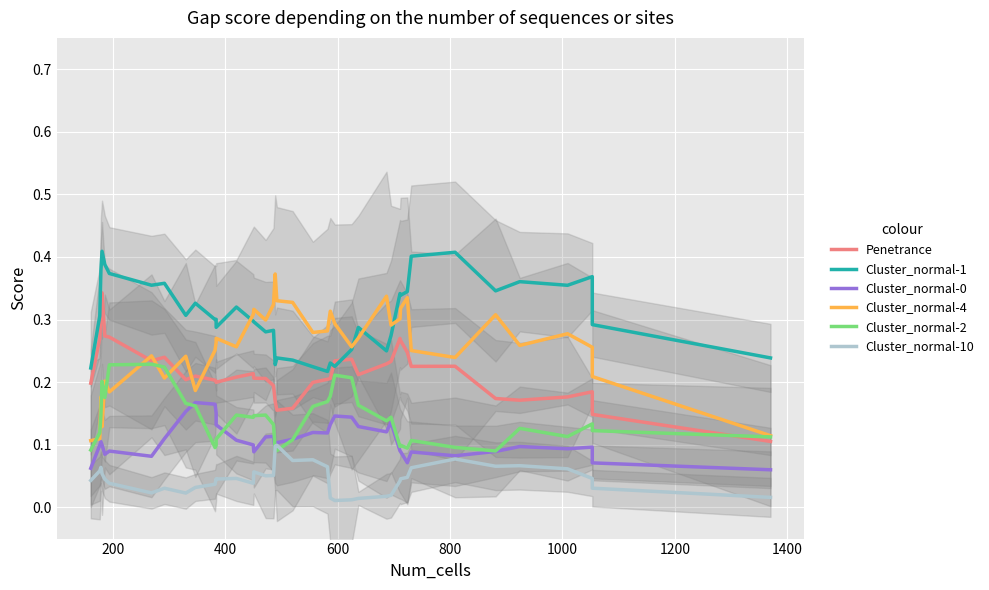

What is the lowest value of the Cluster_normal-1 series?

0.2